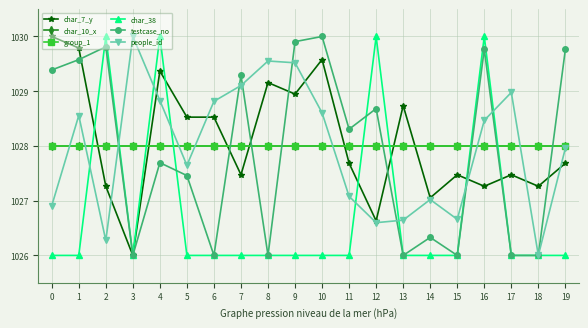

Is this an area chart (filled region under the line)?

No